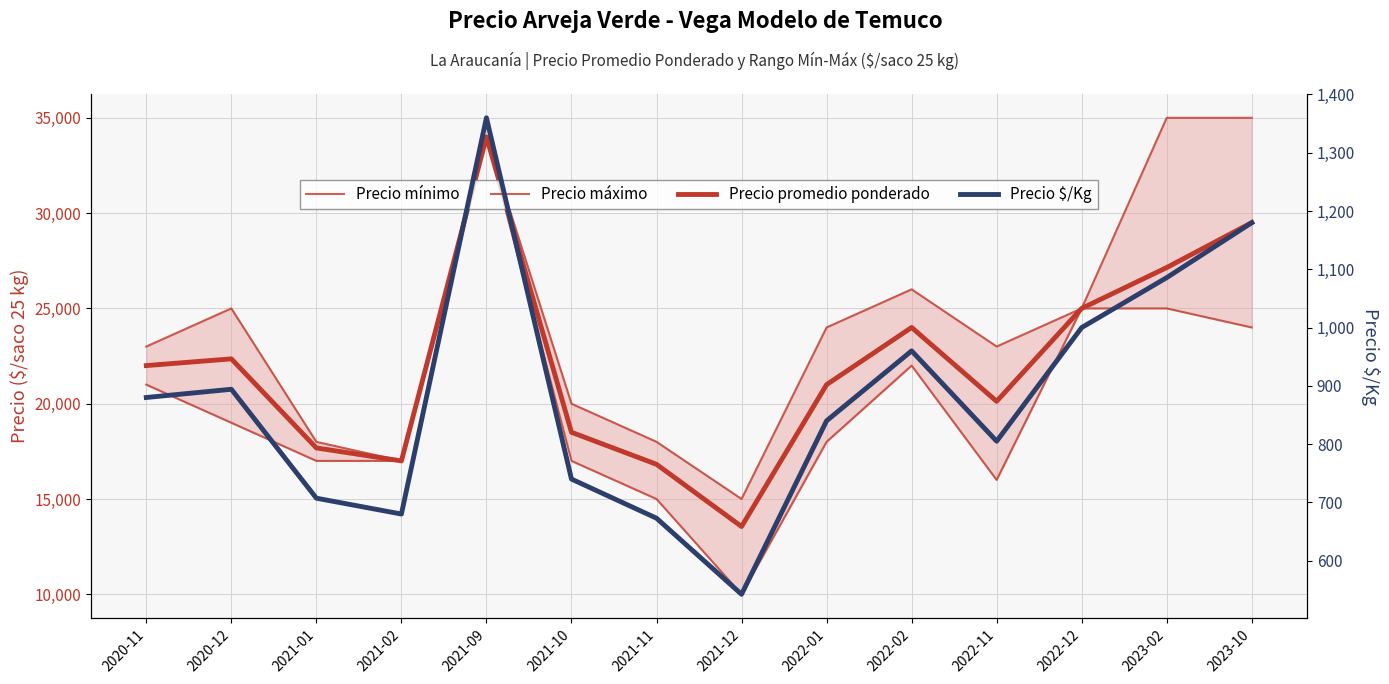

Rank the series by their maximum value, from highest to lowest.

Precio máximo, Precio mínimo, Precio promedio ponderado, Precio $/Kg